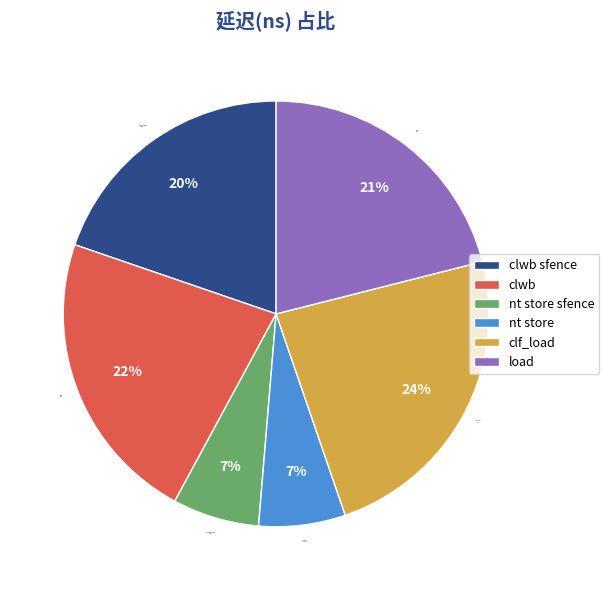

True or false: nt store accounts for 1% of the total.

False